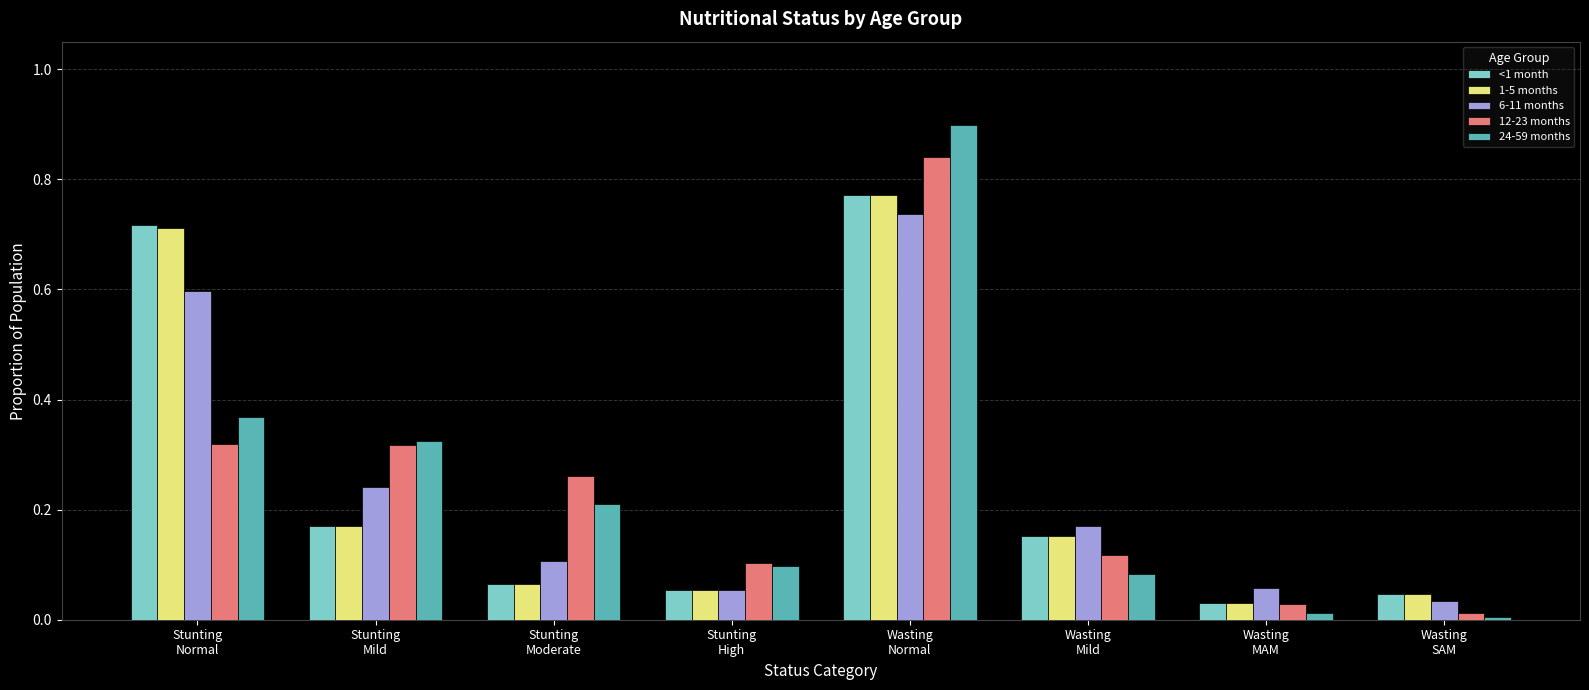

What position from the right is Stunting
Normal?

8